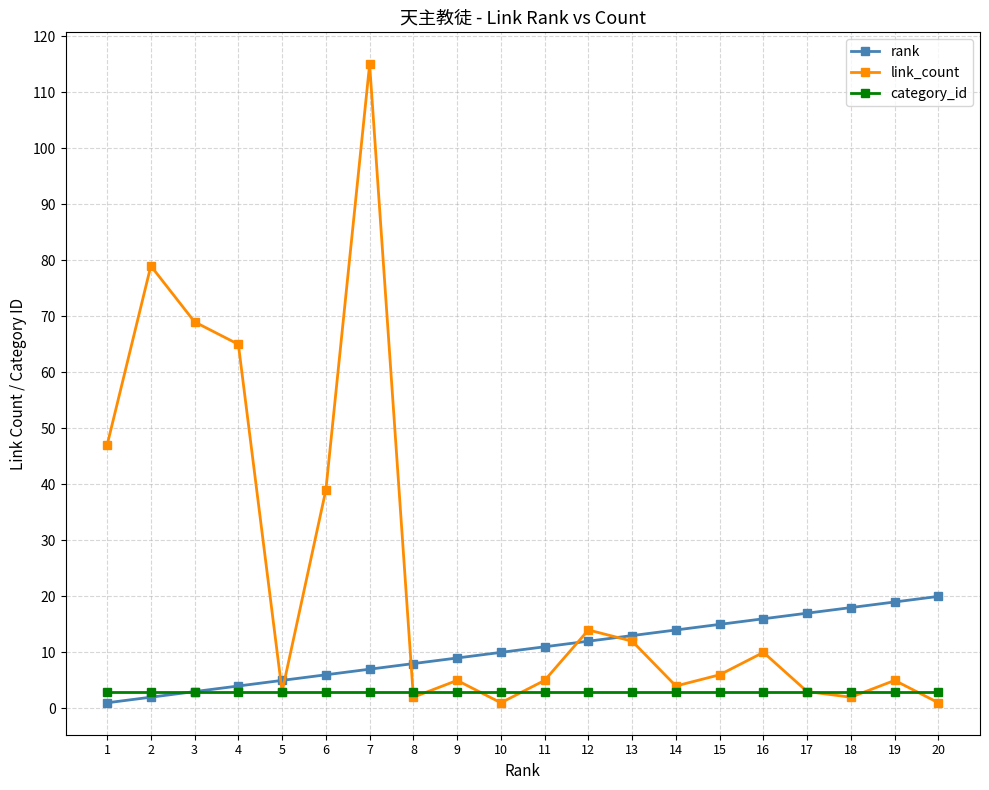

True or false: rank has a value of 2 at 8.

False